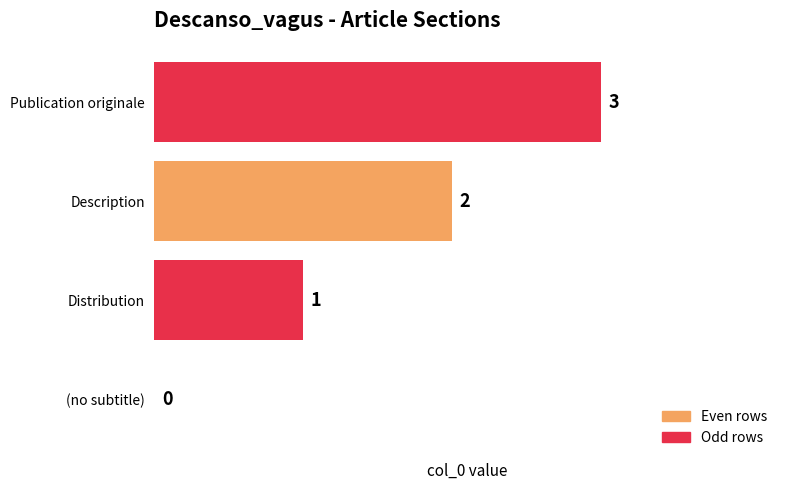

Are the bars grouped side by side (vs. stacked)?

No